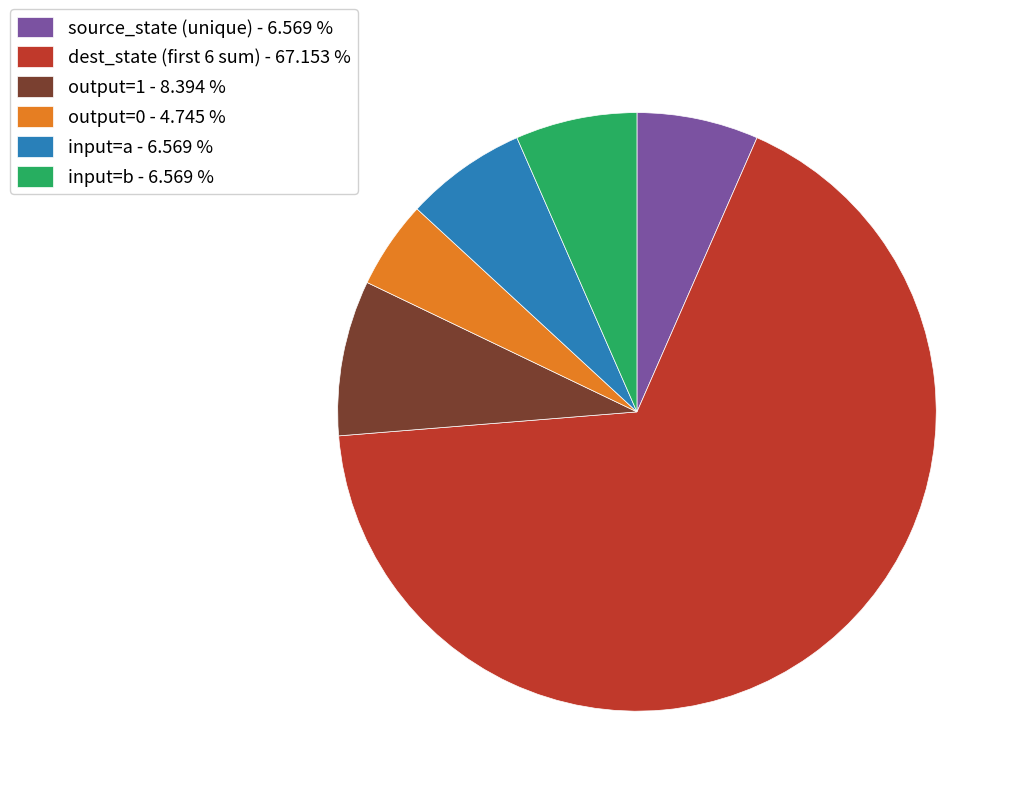

What is the smallest slice in the pie chart?

output=0 - 4.745 %